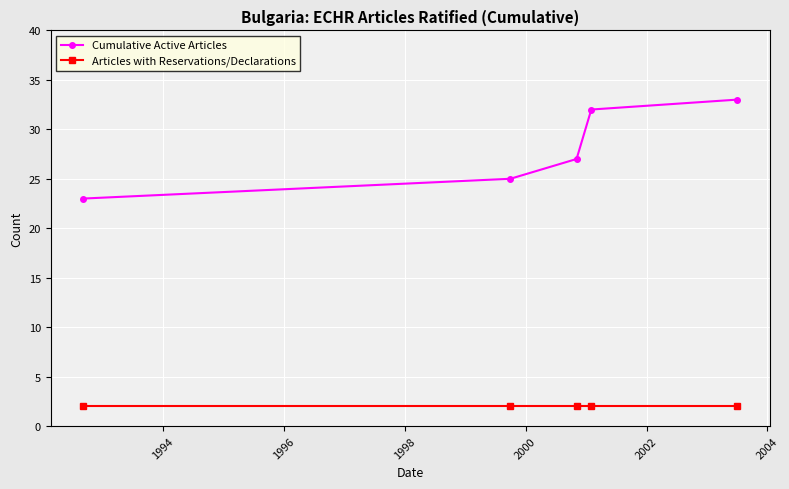

At how many categories does at least one series exceed 17?

5